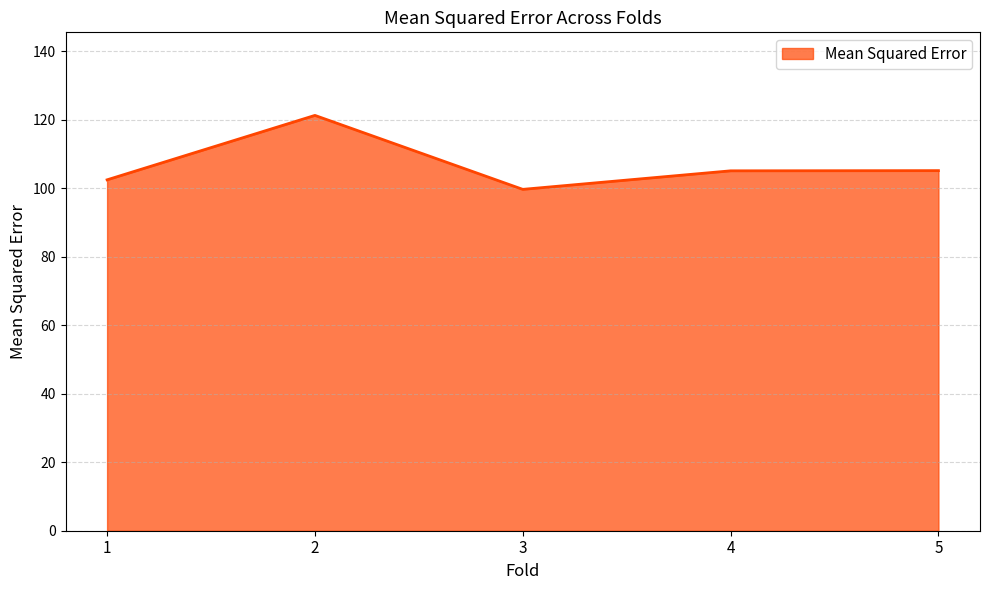

What is the smallest value displayed?

99.7